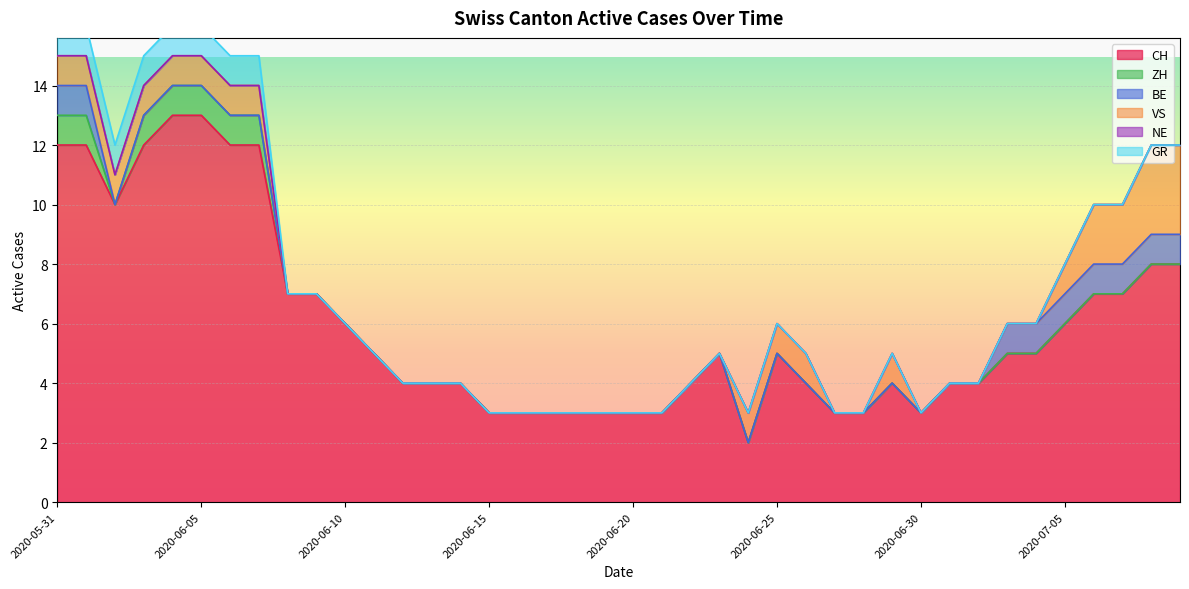

The value of ZH at 2020-06-24 is -1. True or false?

False